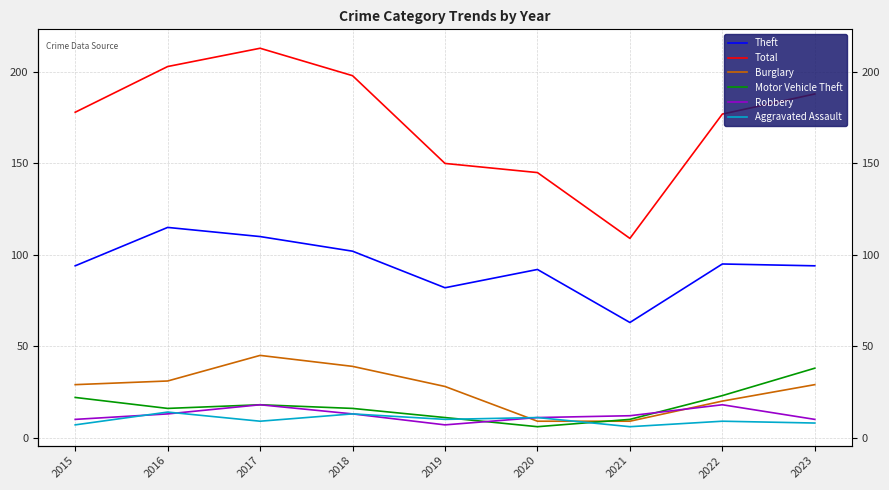

True or false: Total has a value of 332 at 2018.

False